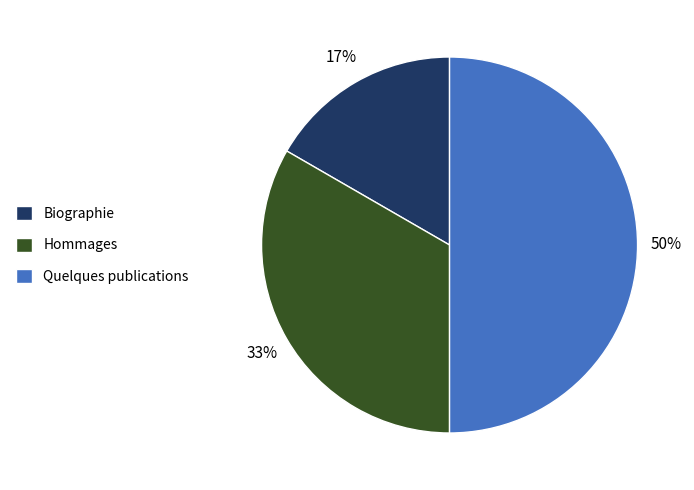

Is Hommages the majority of the pie?

No